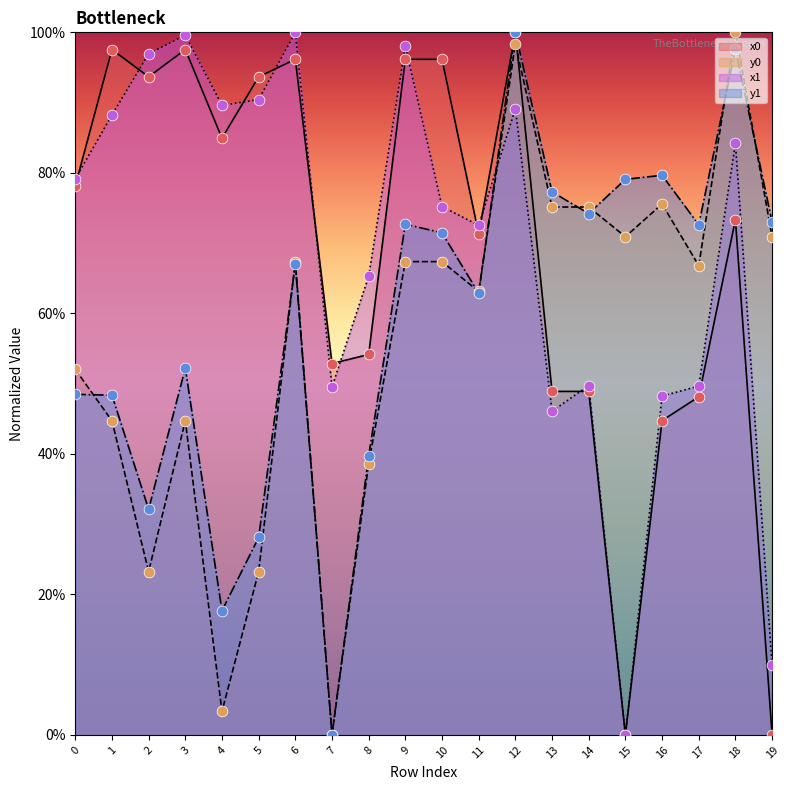

Which series reaches the minimum Y coordinate?

x0